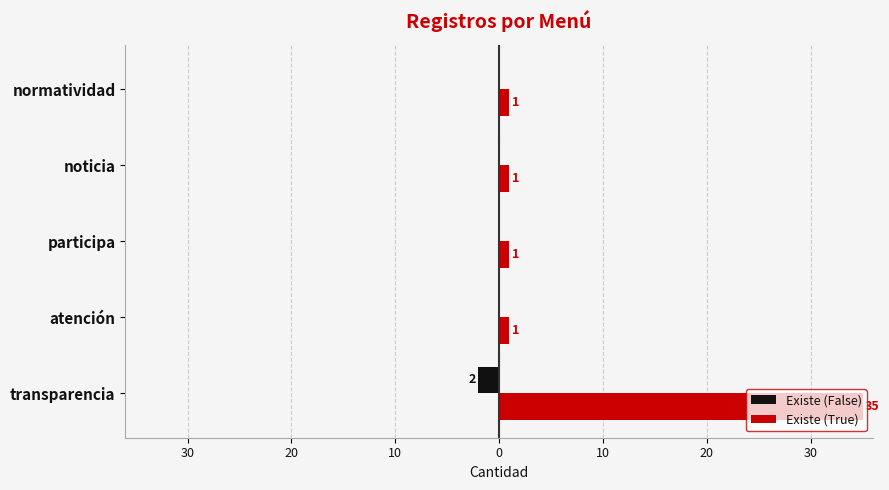

What are all the series names shown in the legend?

Existe (False), Existe (True)